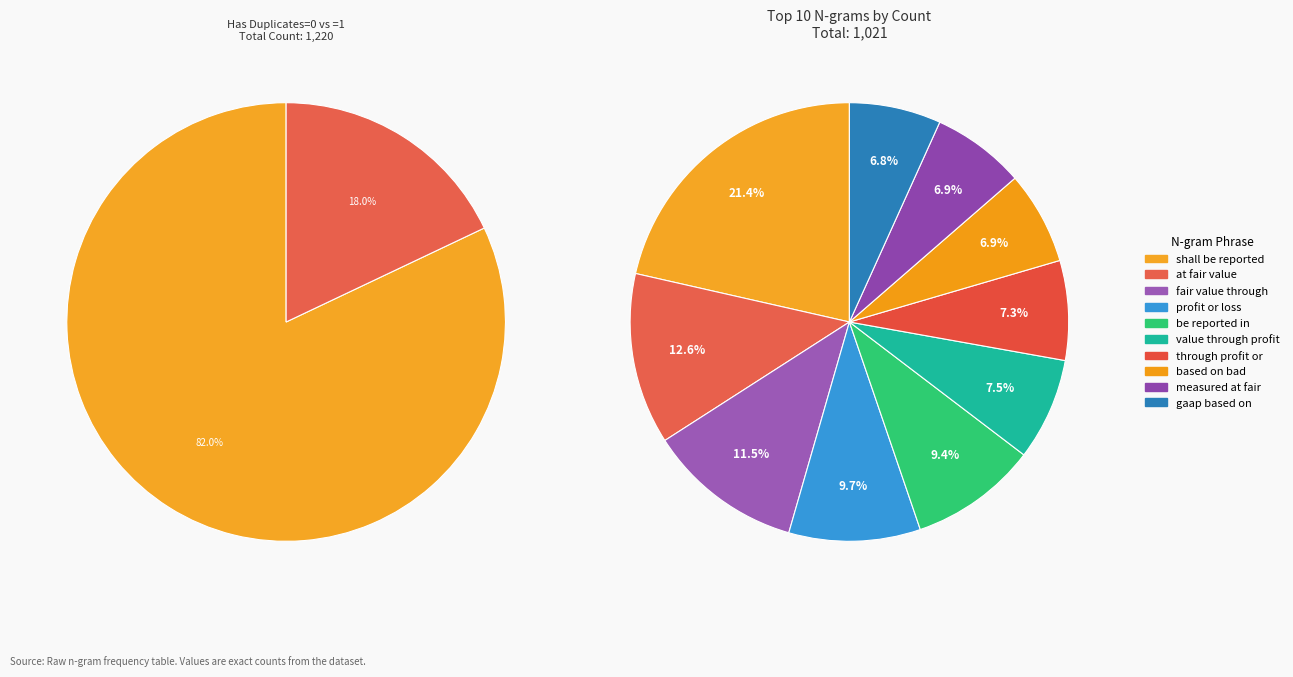

To the nearest percent, what portion does profit or loss represent?

10%